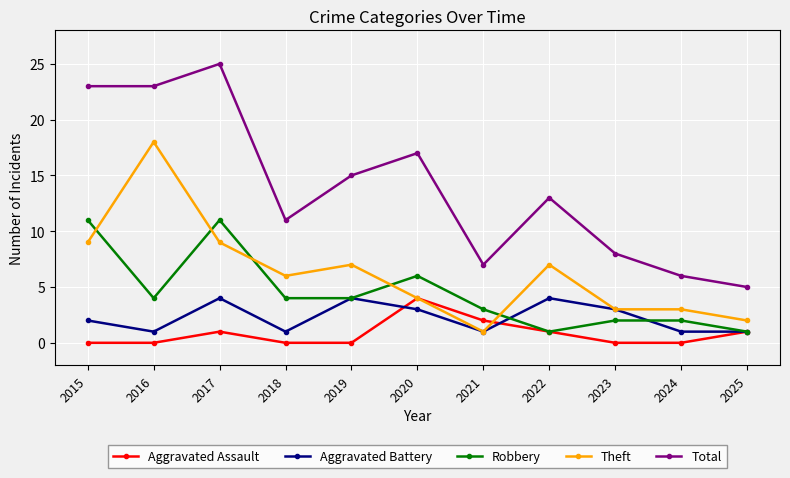

How many categories are shown in the chart?

11